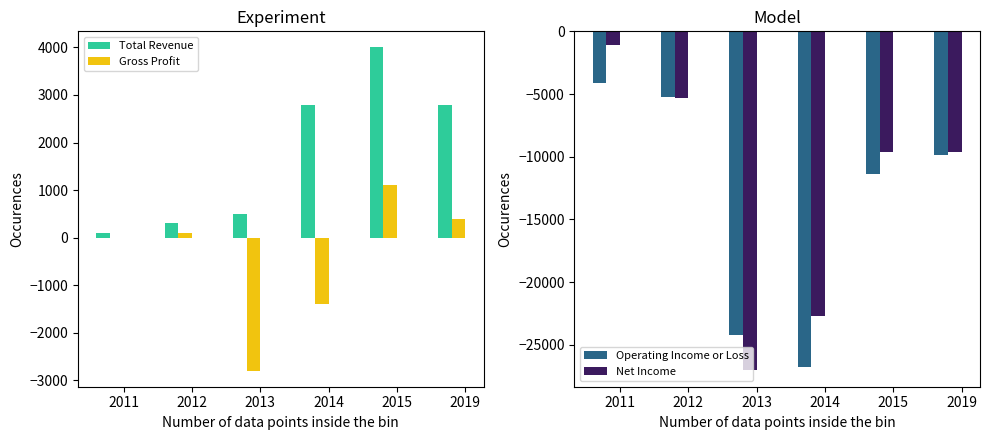

Which series has the widest spread of values?

Net Income